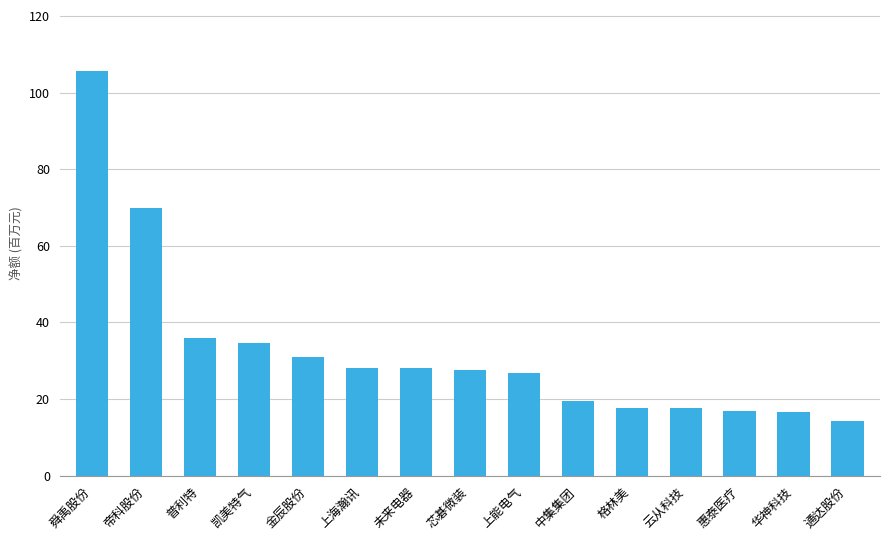

What is the ratio of the value at 格林美 to the value at 上海瀚讯?

0.6